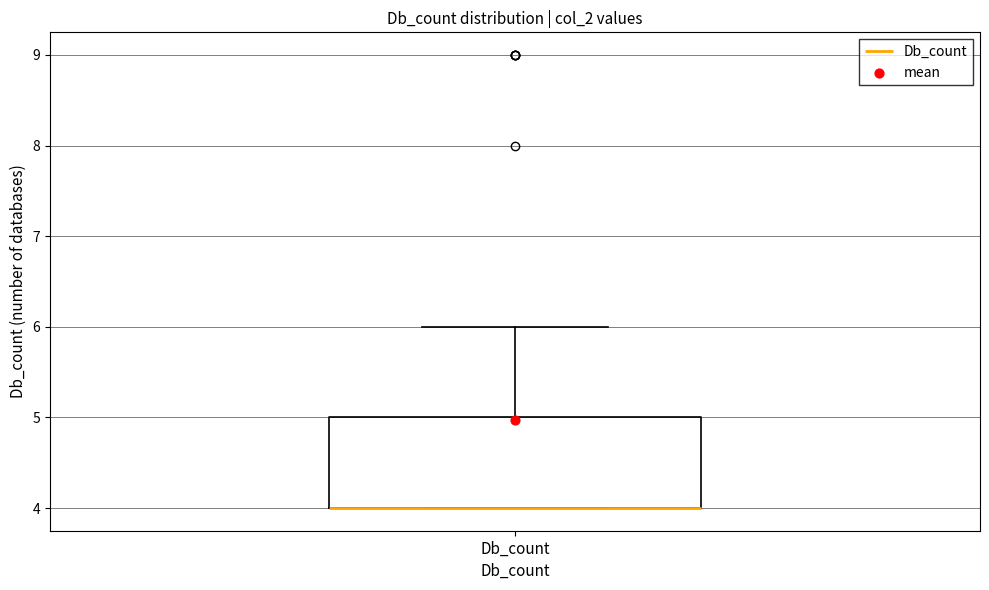

Transcribe this box plot: give where the median line is, the range the box spans, and where the two whiskers end, as read against the y-axis. The values are not printed on the chart, so give them approximately, as read against the axis.

median 4 (drawn on the box's lower edge), box 4 to 5, whiskers 4 to 6